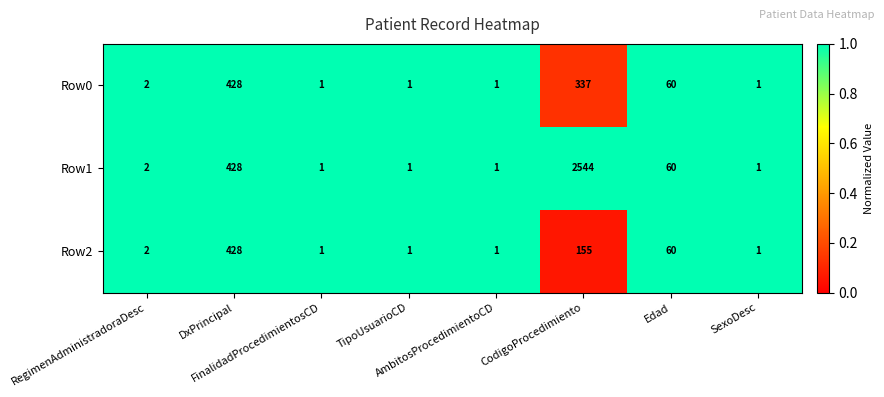

Which series has the largest total across all categories?

Row1